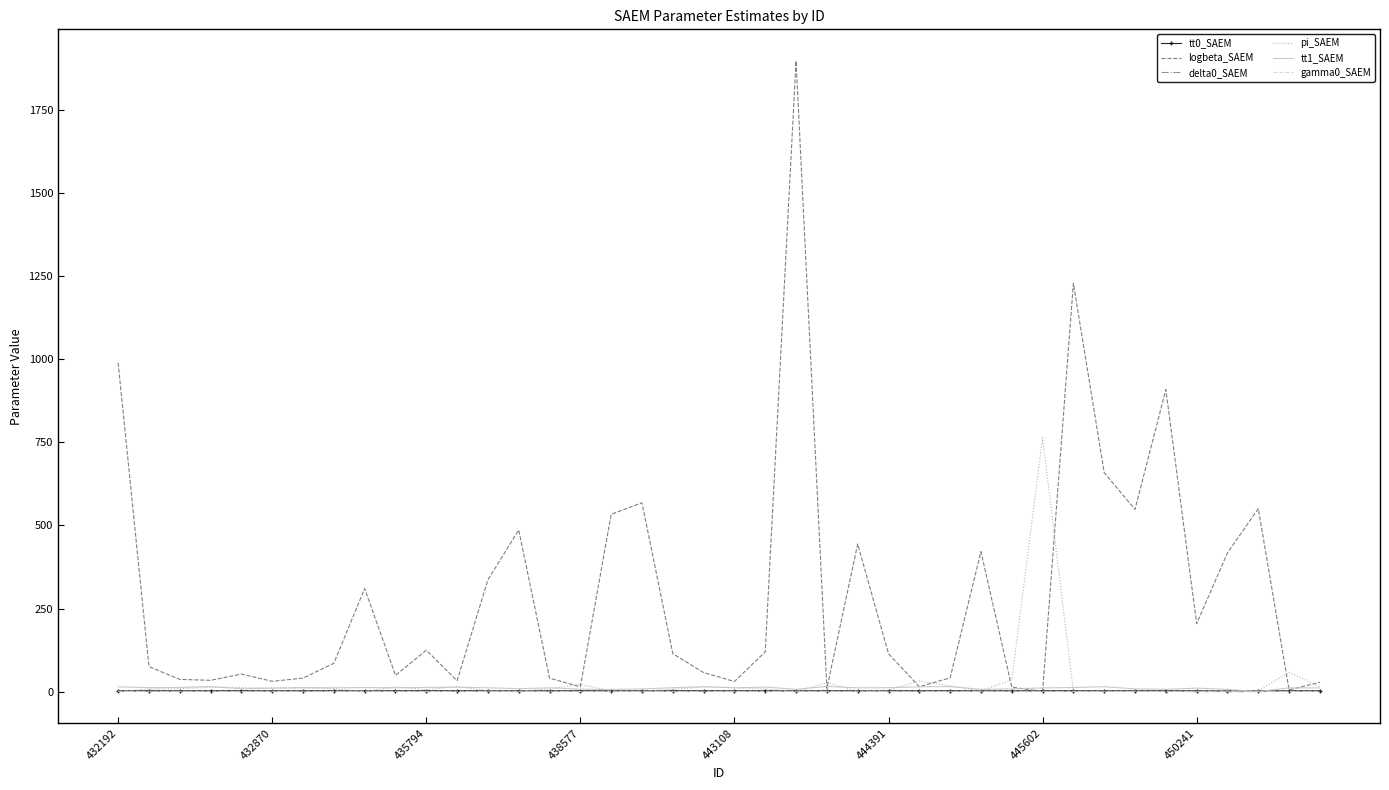

What is the maximum value shown in the chart?

1898.6